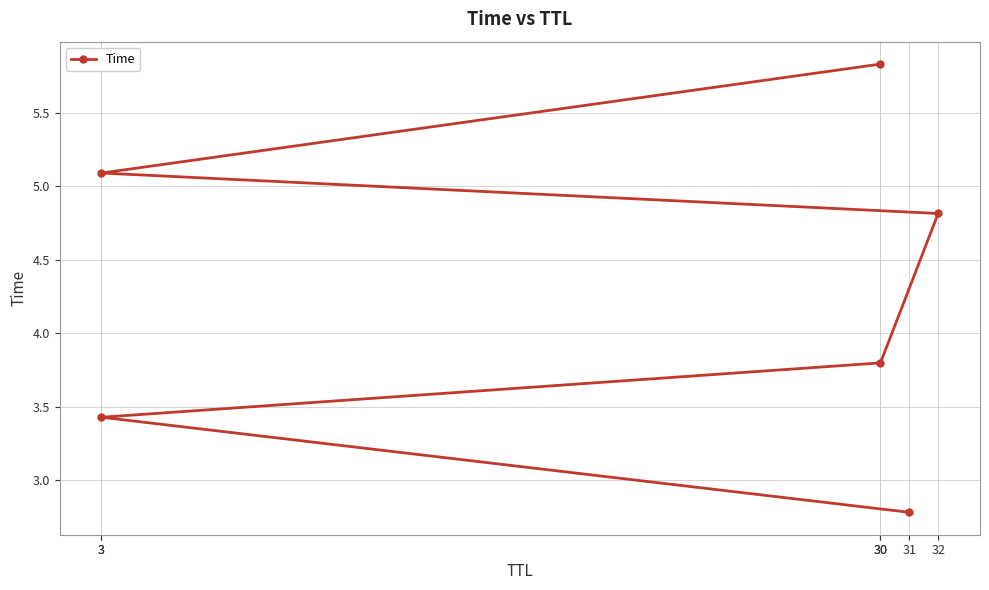

What is the change in value from 3 to 30?

+0.4